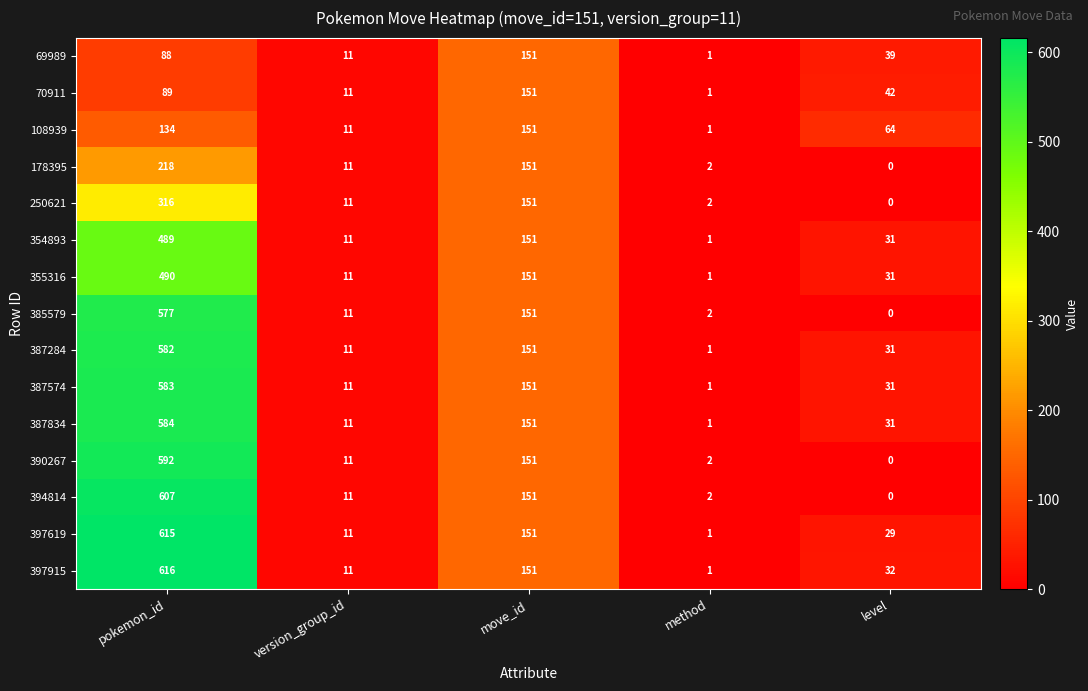

Rank the categories by 178395 value from highest to lowest.

pokemon_id, move_id, version_group_id, method, level